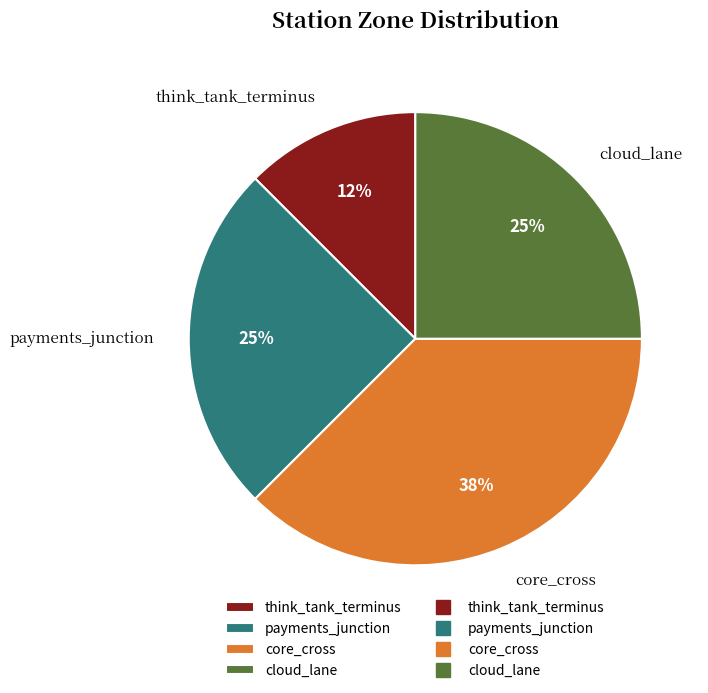

Between think_tank_terminus and payments_junction, which is larger?

payments_junction